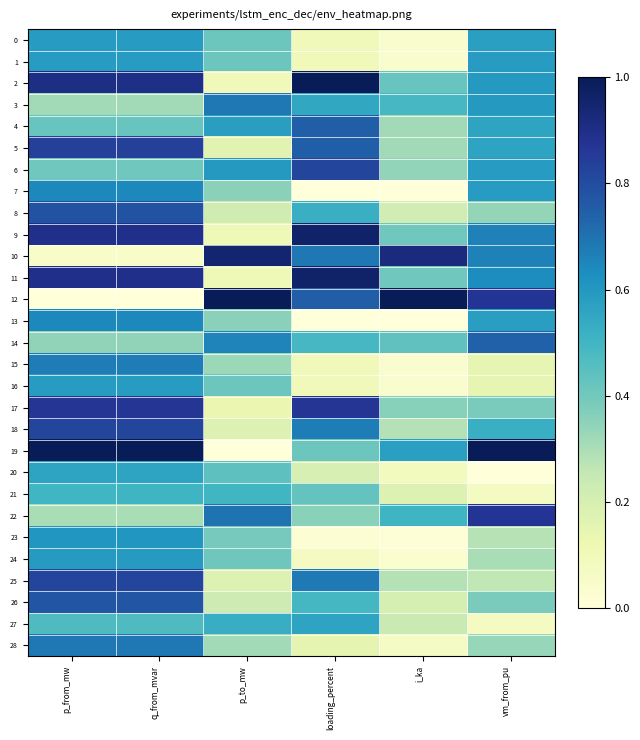

At which category is the sum across all series the highest?

q_from_mvar